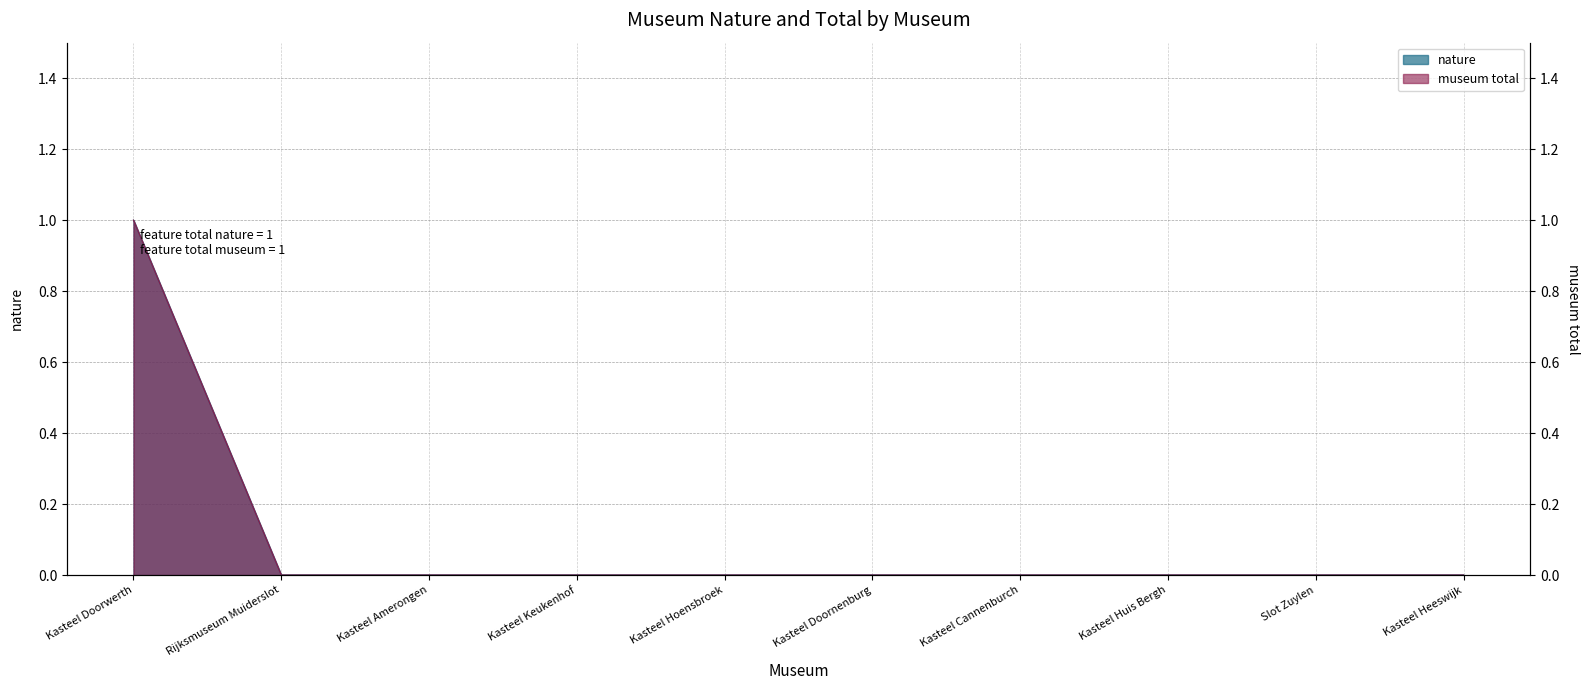

How many lines are shown in the chart?

2